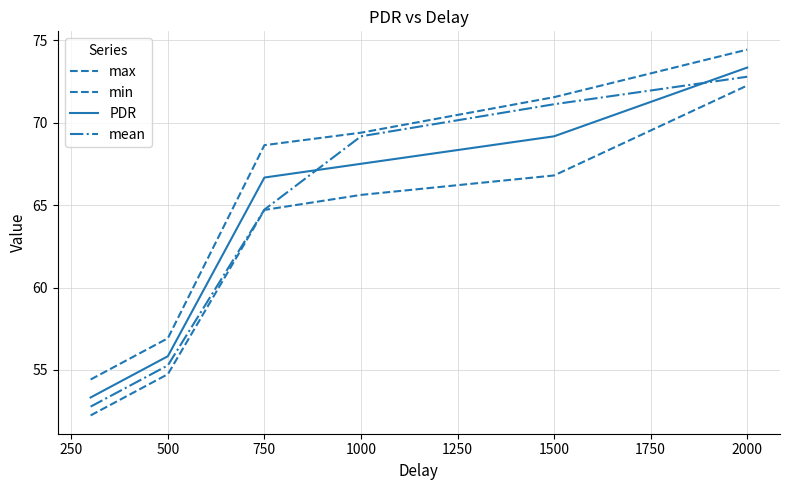

How many lines are shown in the chart?

4